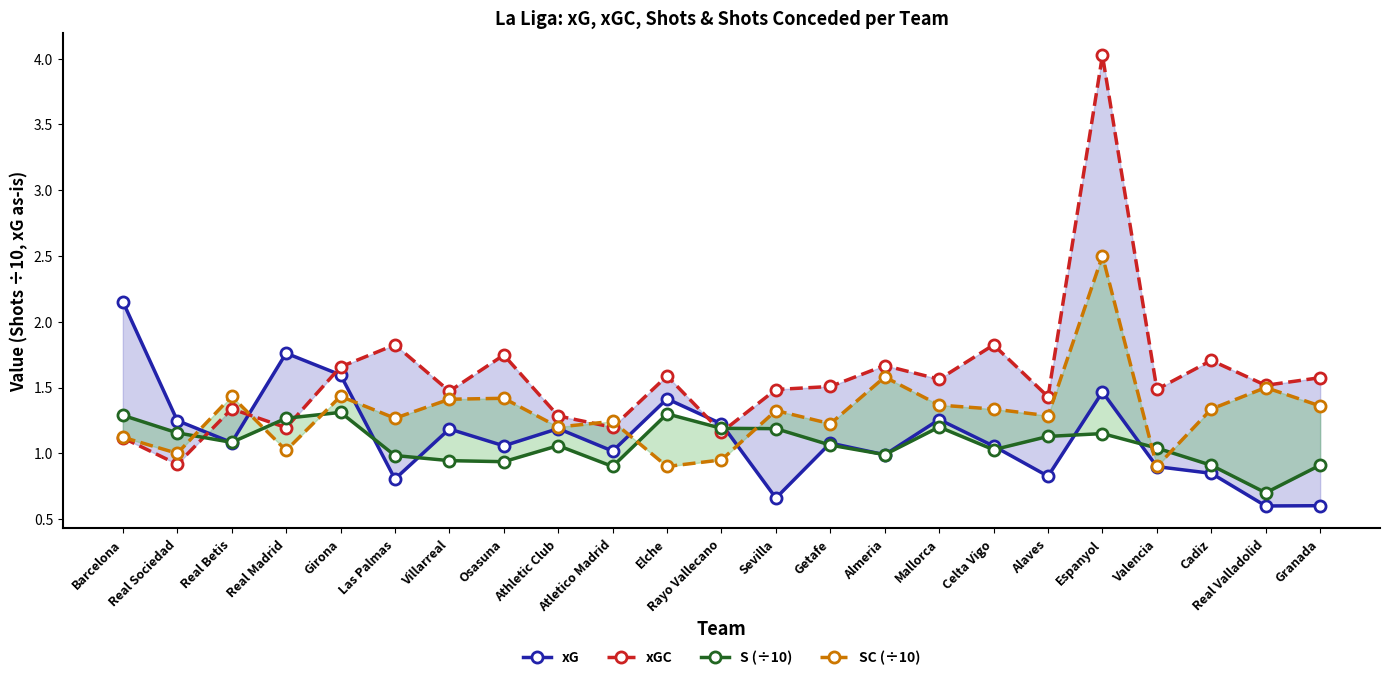

Rank the series by their maximum value, from highest to lowest.

xGC, SC (÷10), xG, S (÷10)